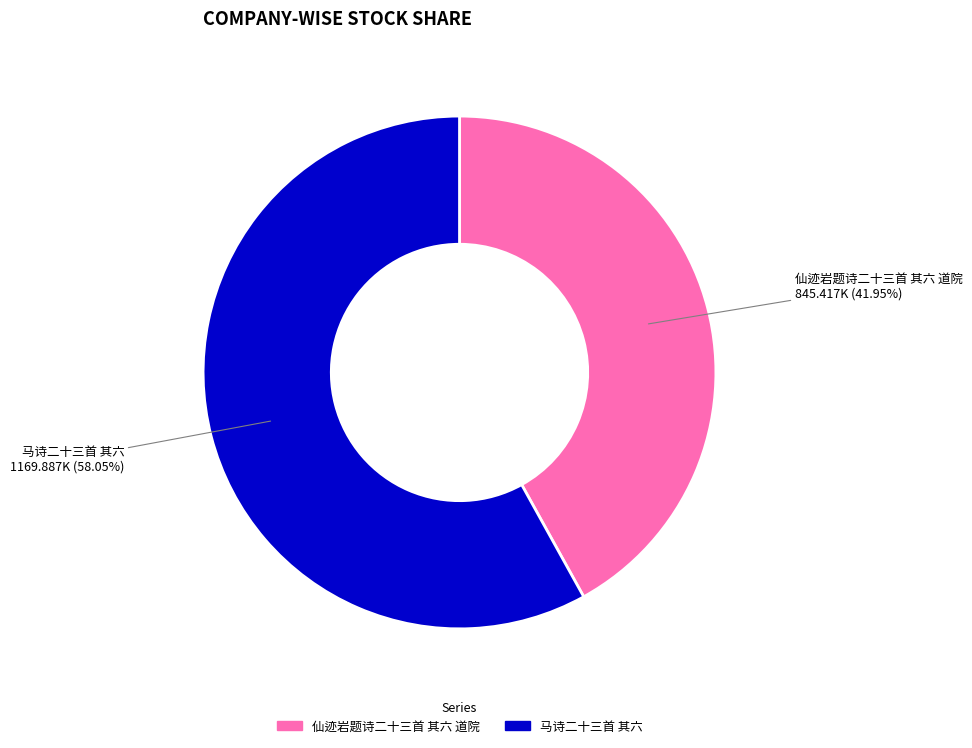

Approximately how many times larger is the value at 仙迹岩题诗二十三首 其六 道院 compared to 马诗二十三首 其六?

0.7